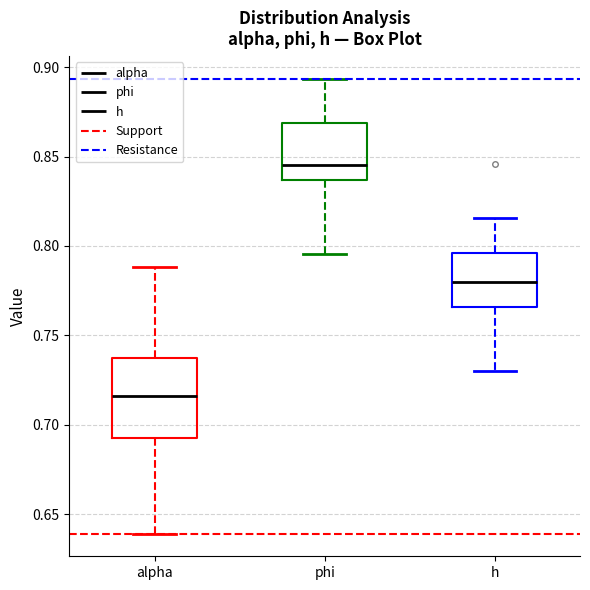

Which box is the tallest, from its lower edge to its upper edge?

alpha